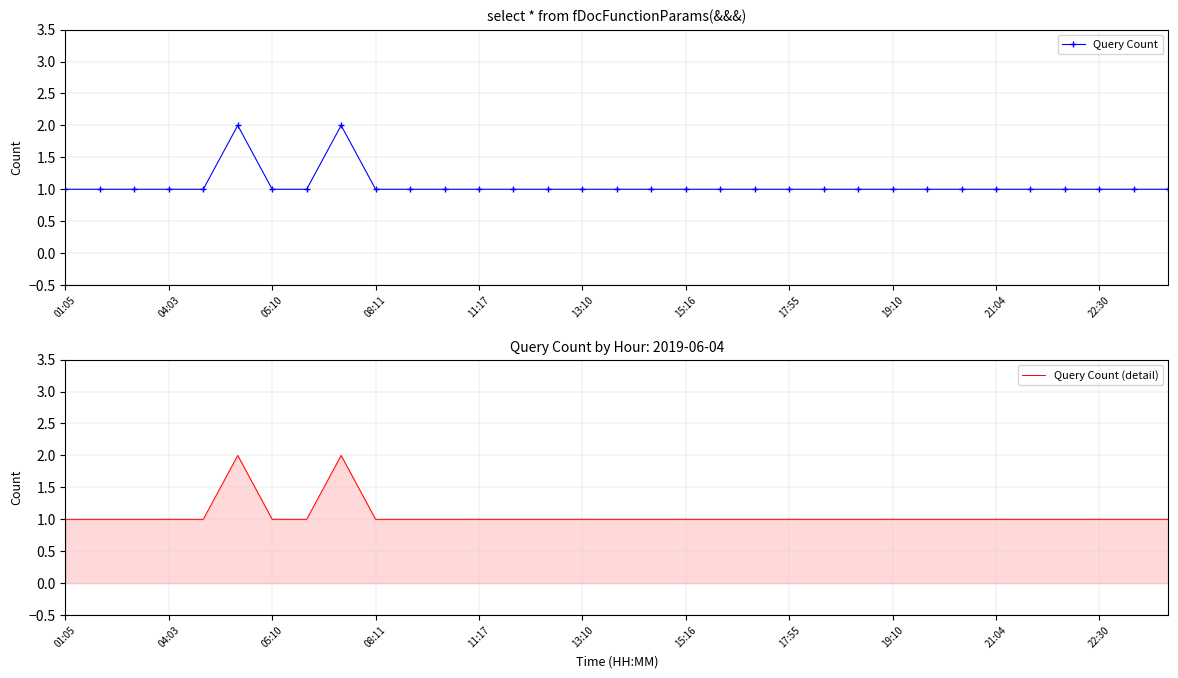

At which label does Query Count (detail) reach its minimum?

01:05